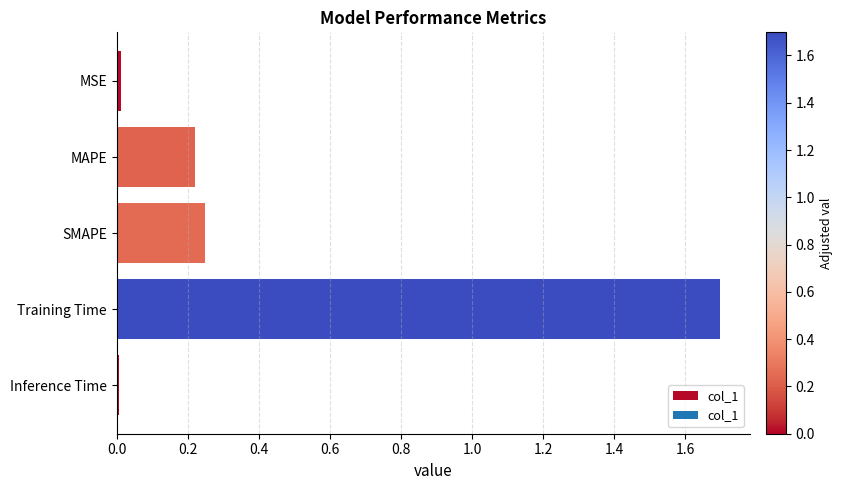

Which has a higher value, SMAPE or Inference Time?

SMAPE